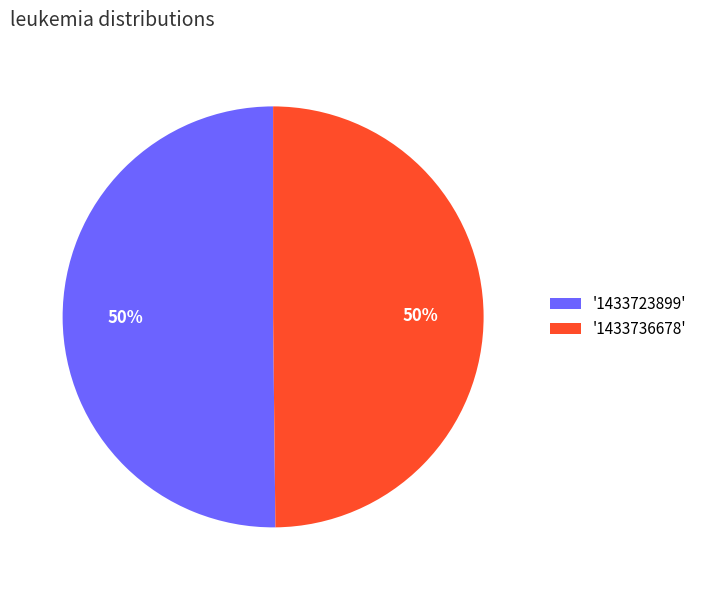

True or false: '1433736678' accounts for 50% of the total.

True